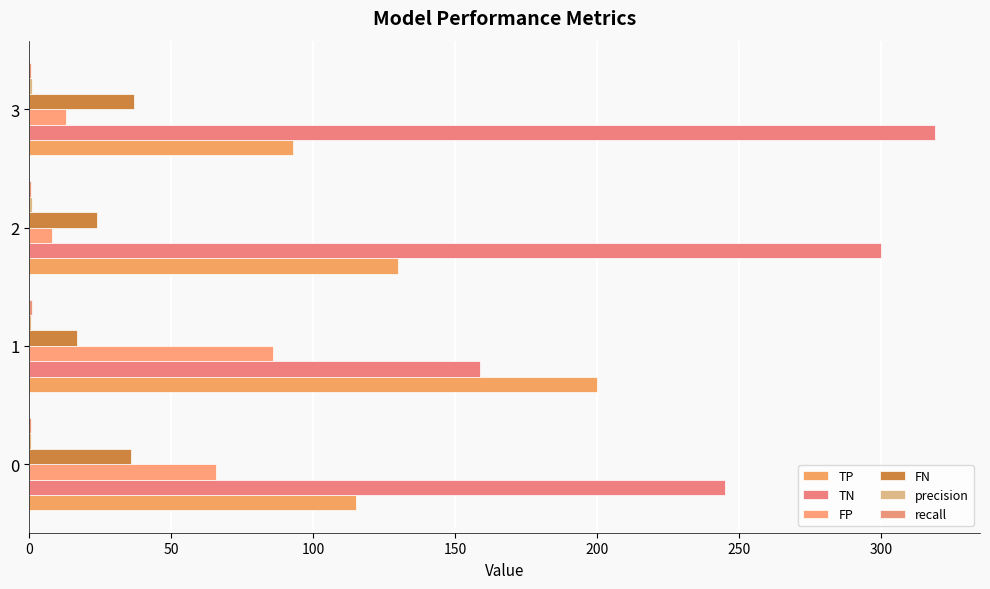

What is the value of the FN bar at the 3rd from the left?

24.0